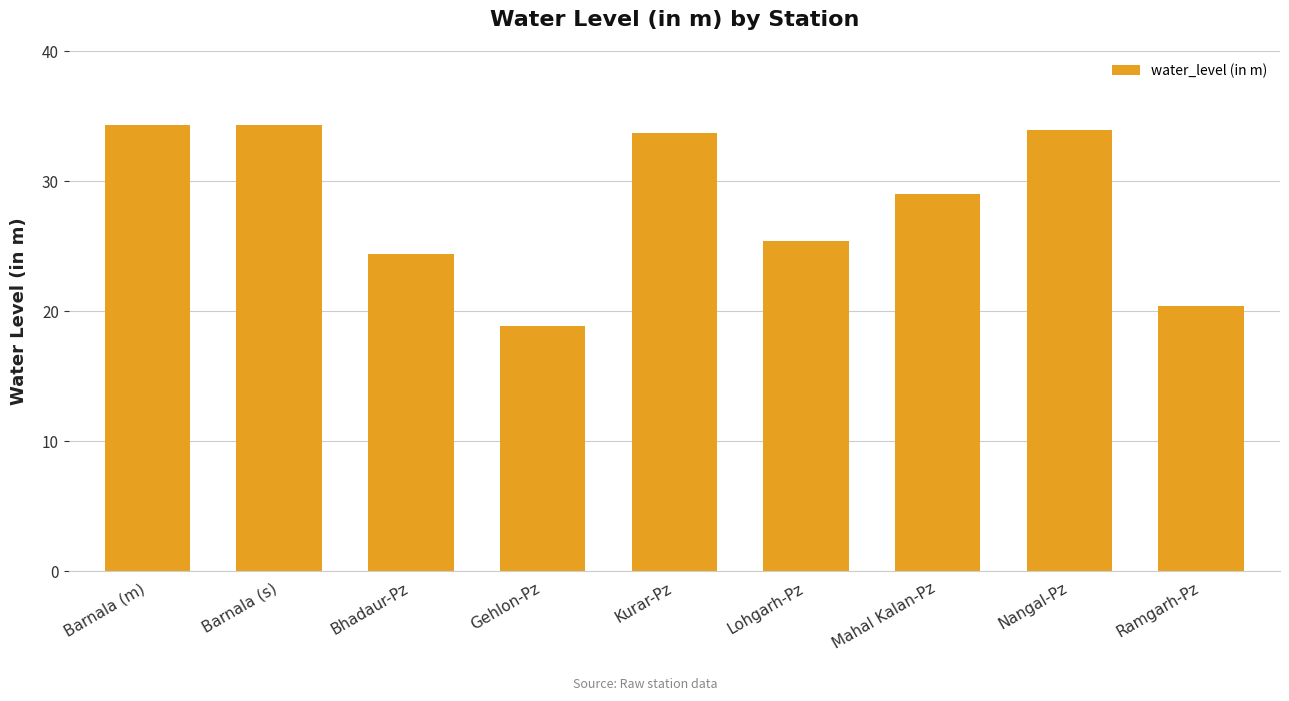

Does the chart contain any negative values?

No